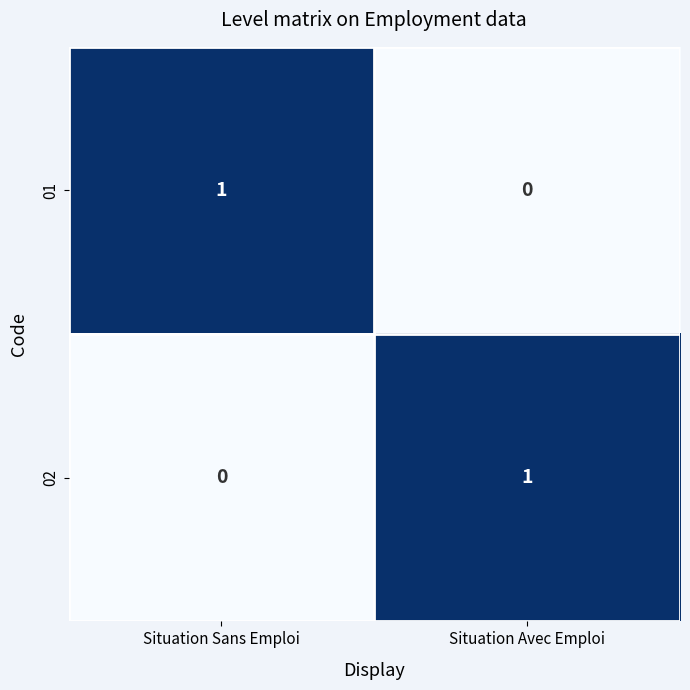

Rank the categories by 01 value from lowest to highest.

Situation Avec Emploi, Situation Sans Emploi